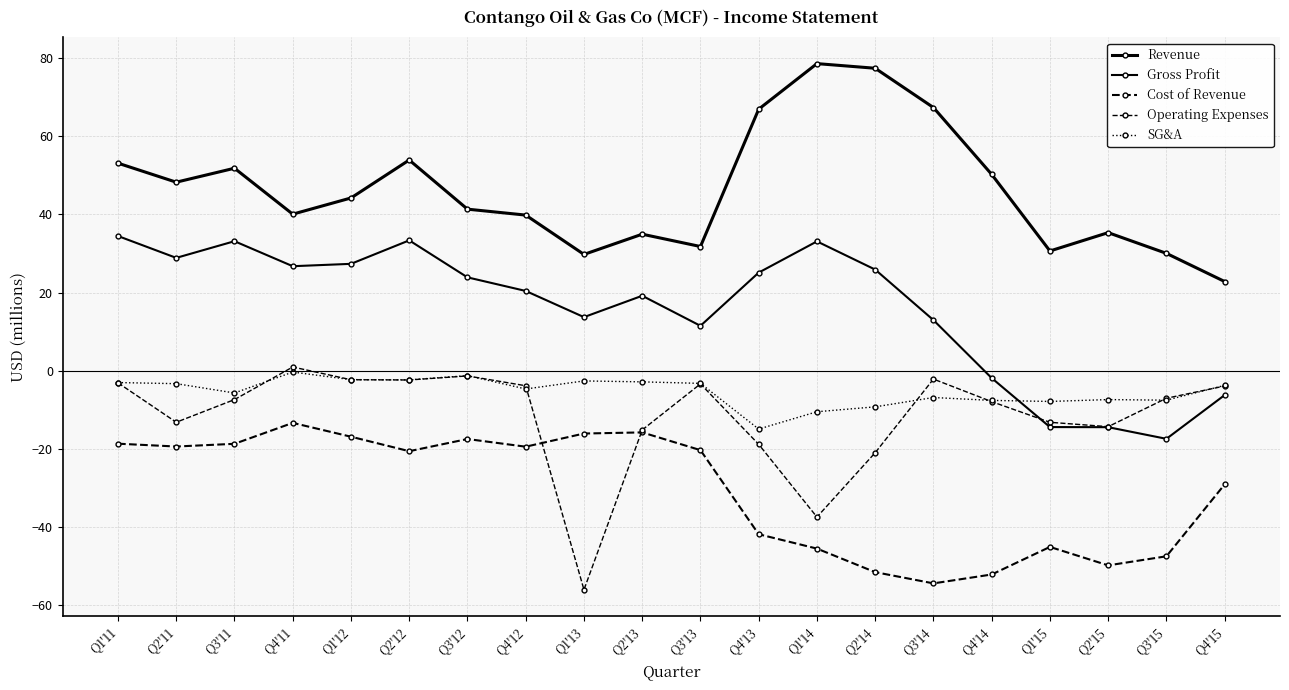

Which label corresponds to the smallest value in the chart?

Q1'13